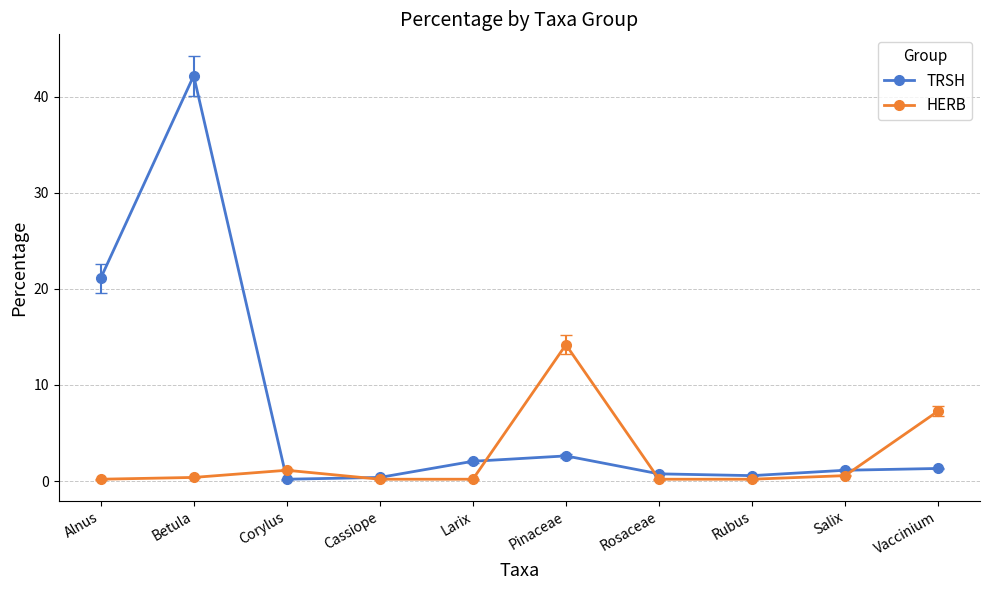

True or false: TRSH has a value of 21.1 at Alnus.

True